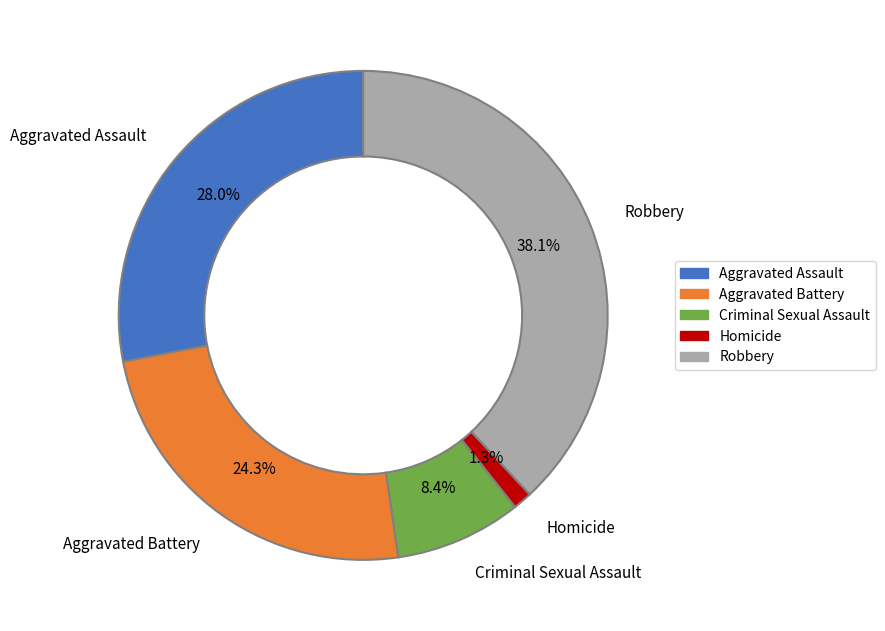

How many segments does this pie chart have?

5